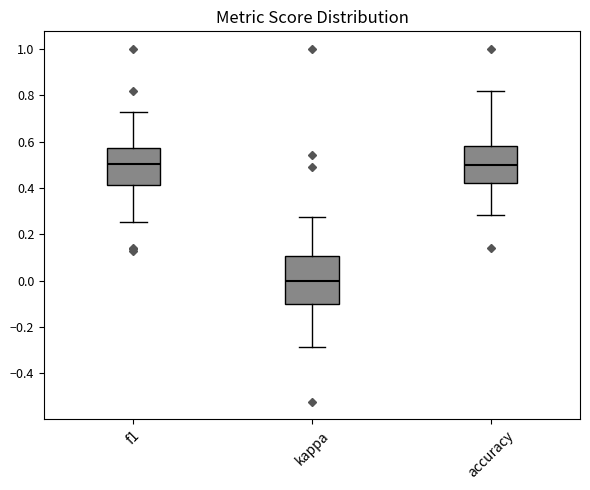

Reading left to right, read every box against the y-axis: the position of its median line, the range the box covers, and the ends of its whiskers. The values are not printed on the chart, so give them approximately, as read against the axis.

f1: median 0.50, box 0.42 to 0.58, whiskers 0.26 to 0.72
kappa: median 0.00, box -0.10 to 0.10, whiskers -0.28 to 0.28
accuracy: median 0.50, box 0.42 to 0.58, whiskers 0.28 to 0.82